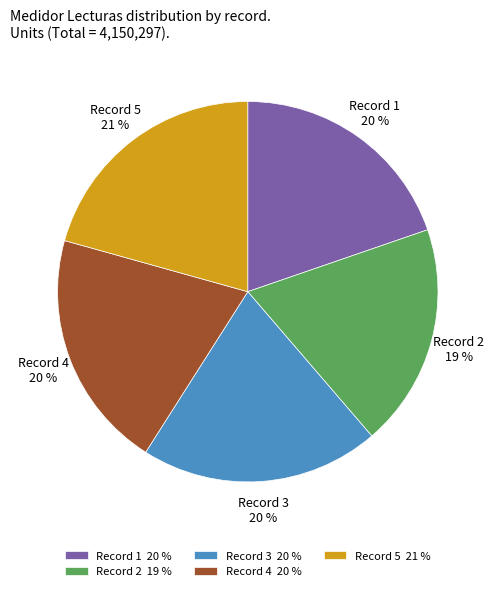

Is there a majority slice in this chart?

No